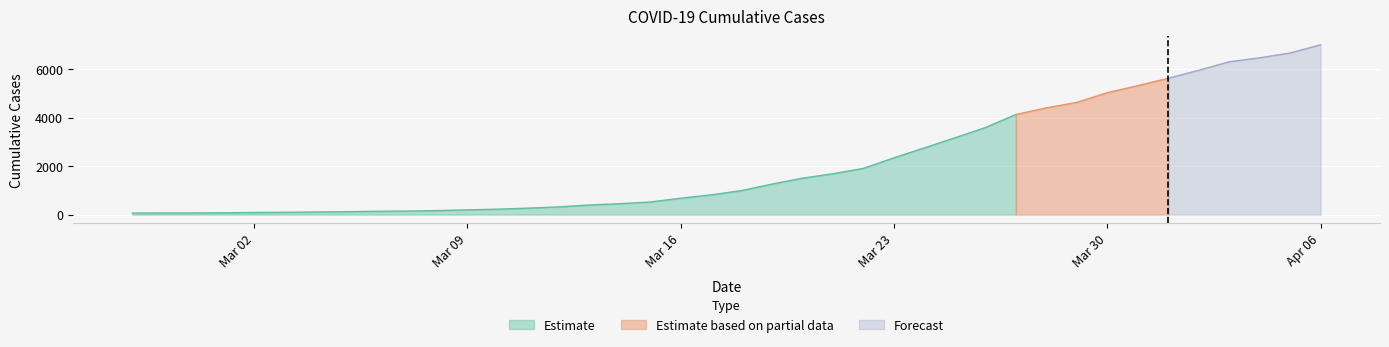

Reading left to right, list all the values displayed in this chart.

2020-02-27=64	2020-02-28=68	2020-02-29=69	2020-03-01=76	2020-03-02=87	2020-03-03=95	2020-03-04=108	2020-03-05=119	2020-03-06=138	2020-03-07=146	2020-03-08=166	2020-03-09=196	2020-03-10=225	2020-03-11=268	2020-03-12=319	2020-03-13=397	2020-03-14=451	2020-03-15=522	2020-03-16=676	2020-03-17=815	2020-03-18=992	2020-03-19=1260	2020-03-20=1504	2020-03-21=1685	2020-03-22=1908	2020-03-23=2344	2020-03-24=2753	2020-03-25=3167	2020-03-26=3591	2020-03-27=4128	2020-03-28=4402	2020-03-29=4628	2020-03-30=5028	2020-03-31=5317	2020-04-01=5622	2020-04-02=5952	2020-04-03=6301	2020-04-04=6466	2020-04-05=6664	2020-04-06=7002